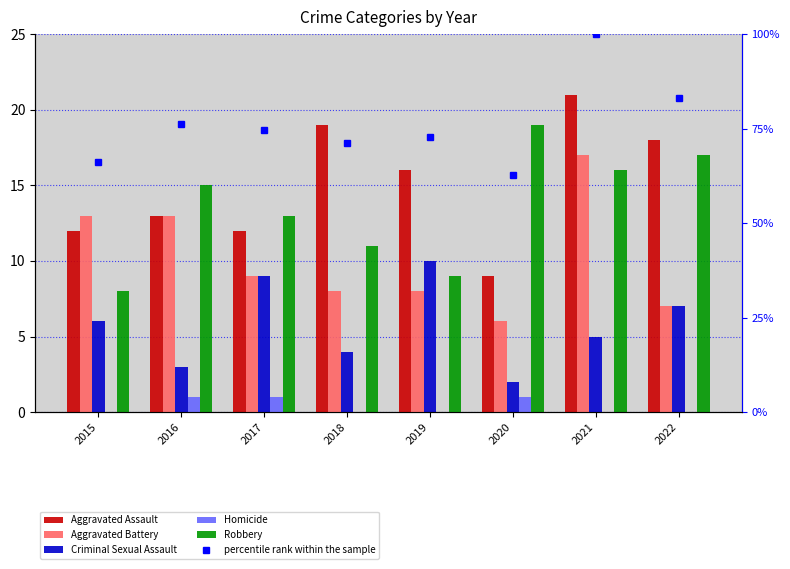

What is the difference between the highest and lowest values at 2017?

73.6